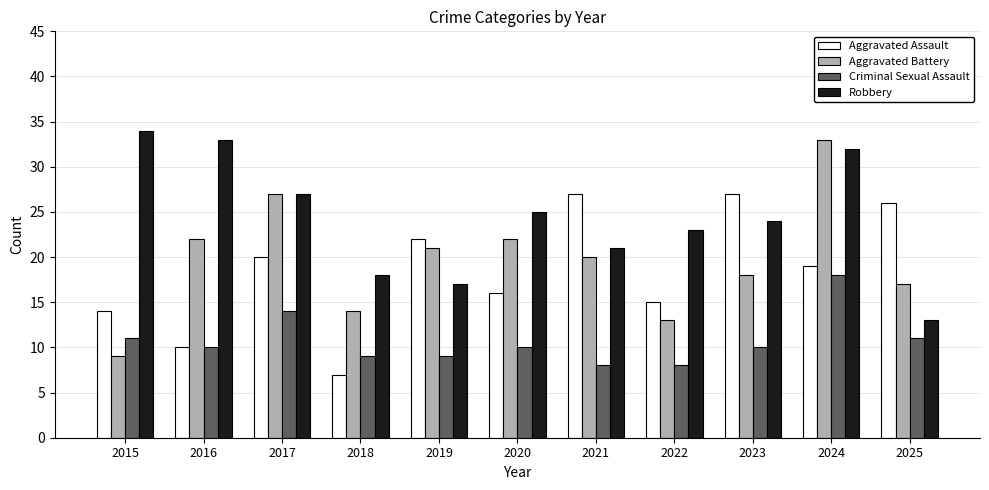

What is the minimum value shown in the chart?

7